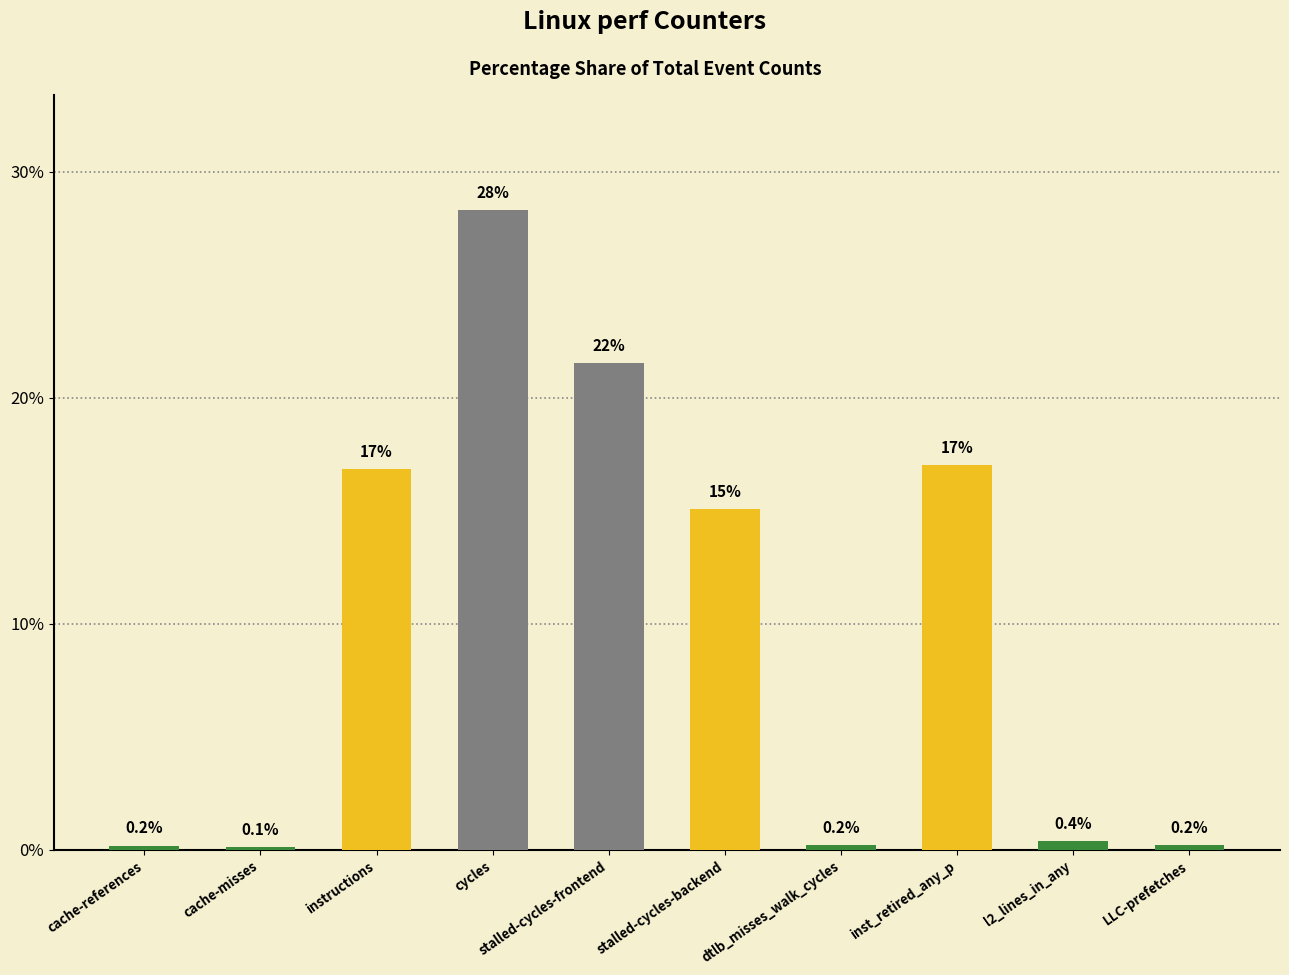

What is the value of the 7th bar from the left?

0.2